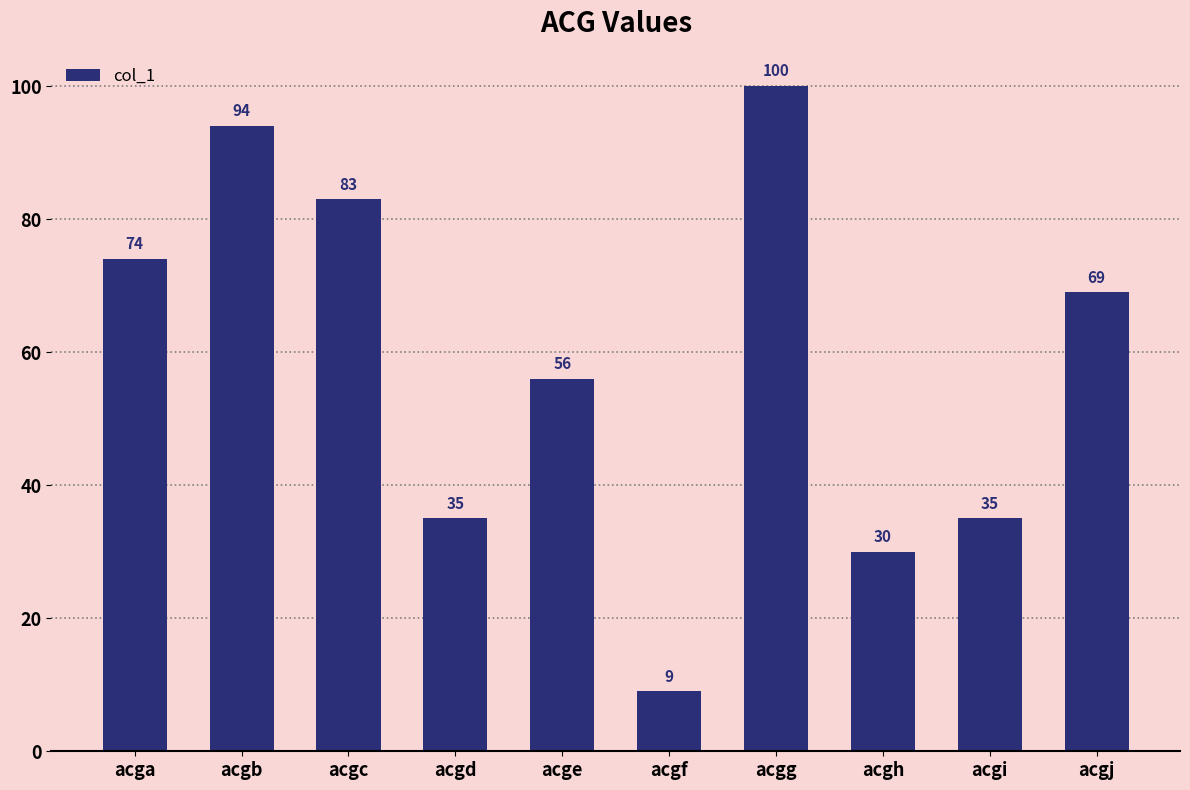

What is the value of the 7th bar from the left?

100